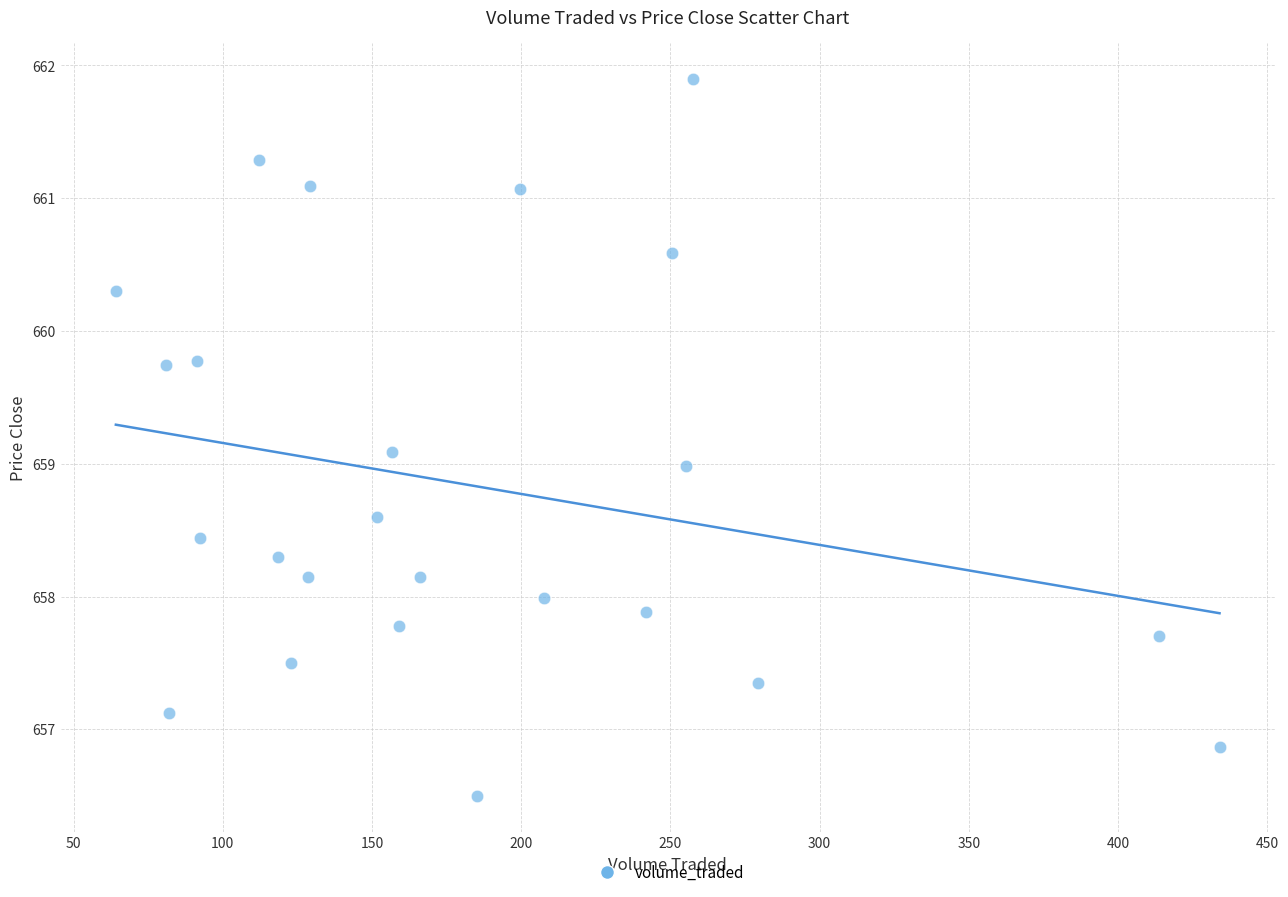

What is the range of Y values (max minus min)?

5.4